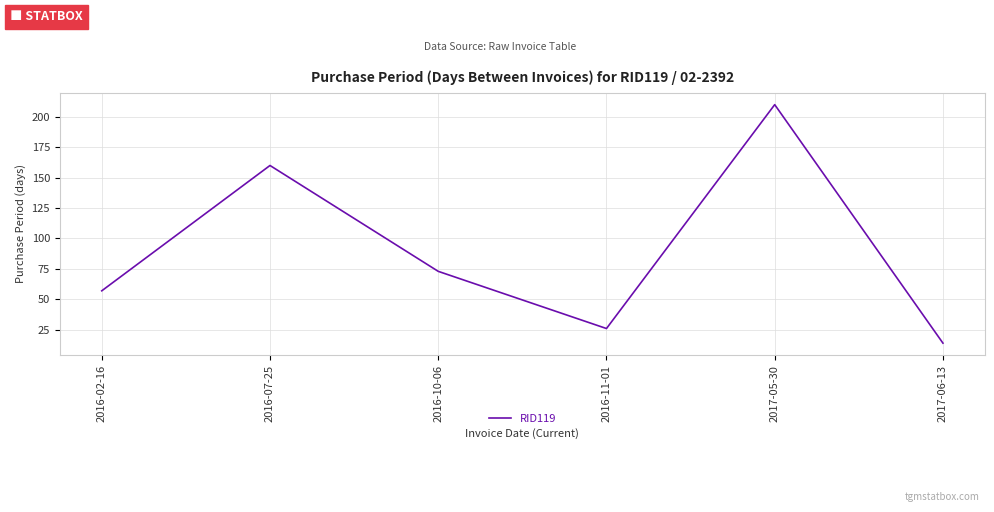

What position from the left is 2017-06-13?

6